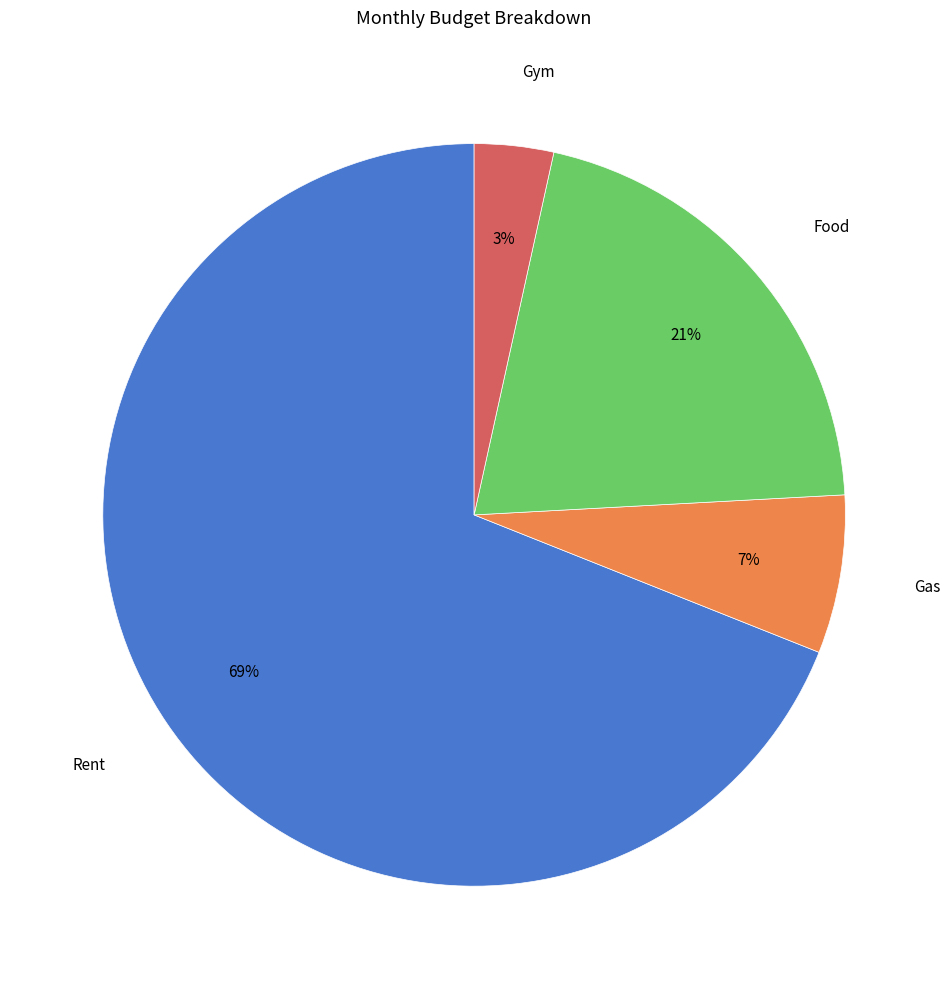

Do Rent and Gas together represent more than half of the pie?

Yes